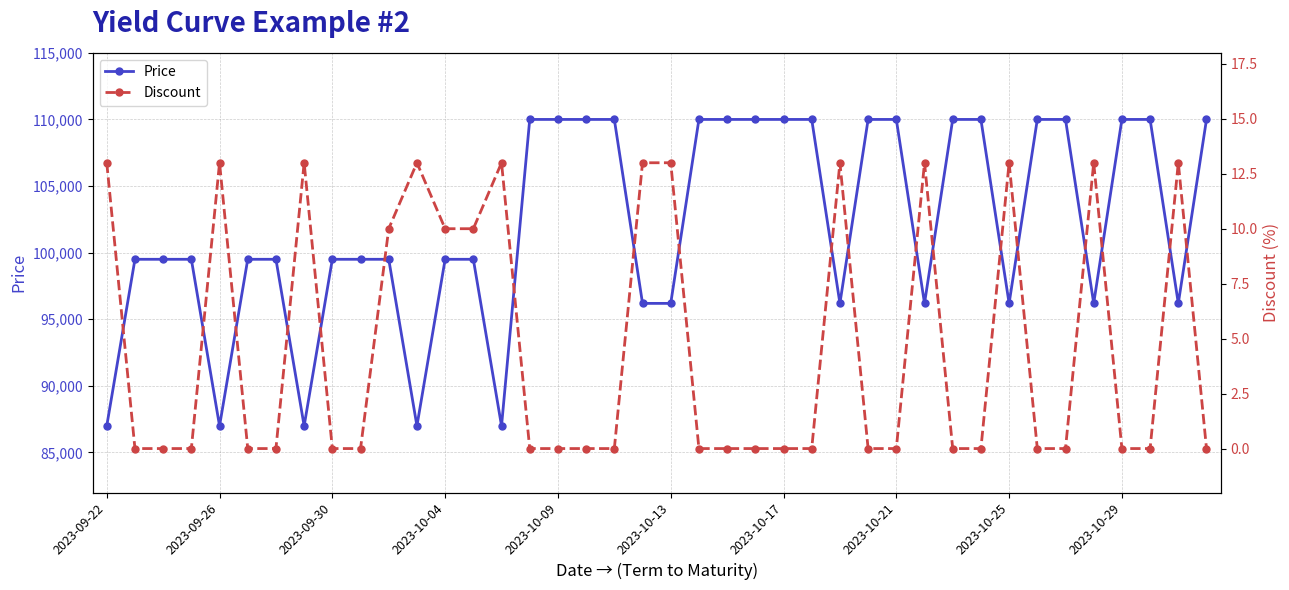

List the series in order of their overall mean, highest first.

Price, Discount